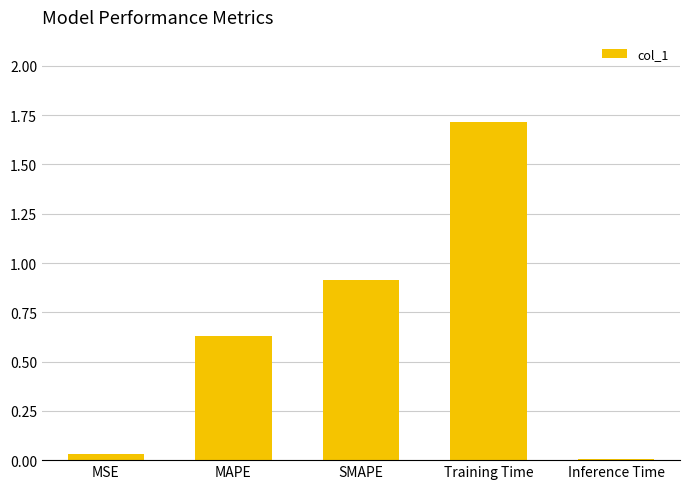

What is the maximum value shown in the chart?

1.7